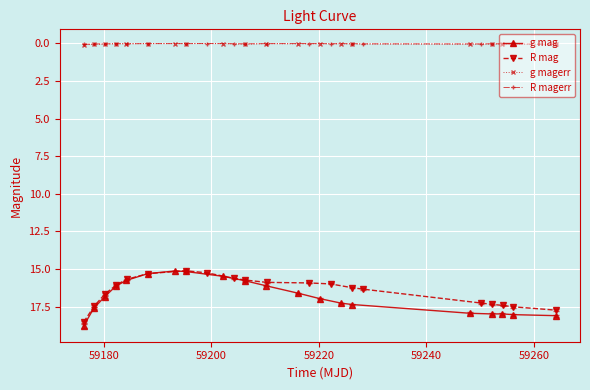

True or false: g mag and g magerr cross at least once.

False